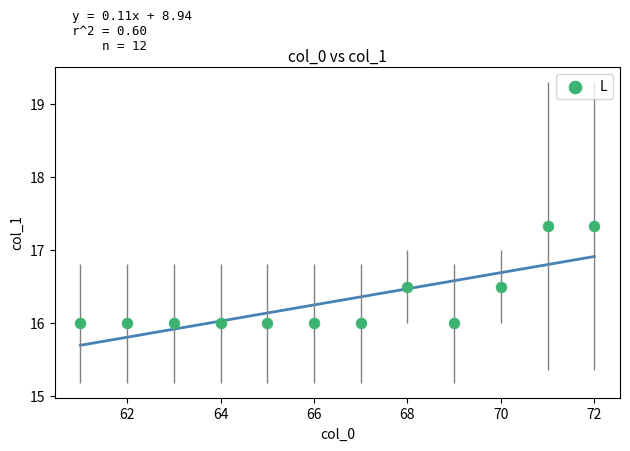

What is the average X value?

66.5